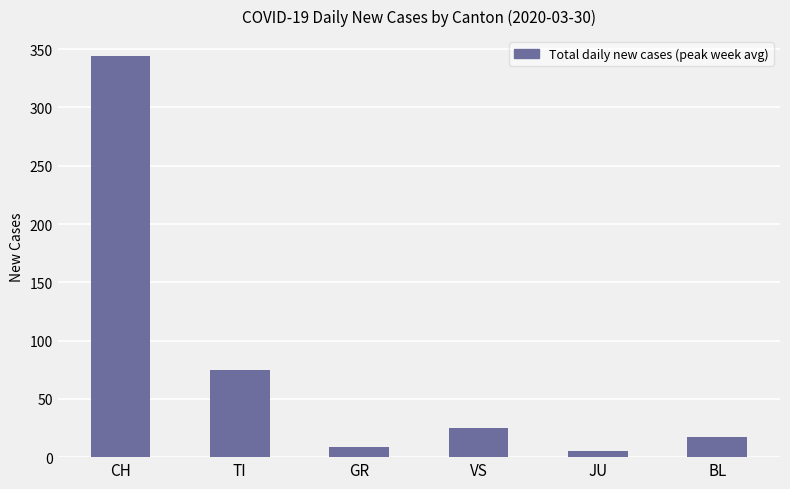

What is the average value?

79